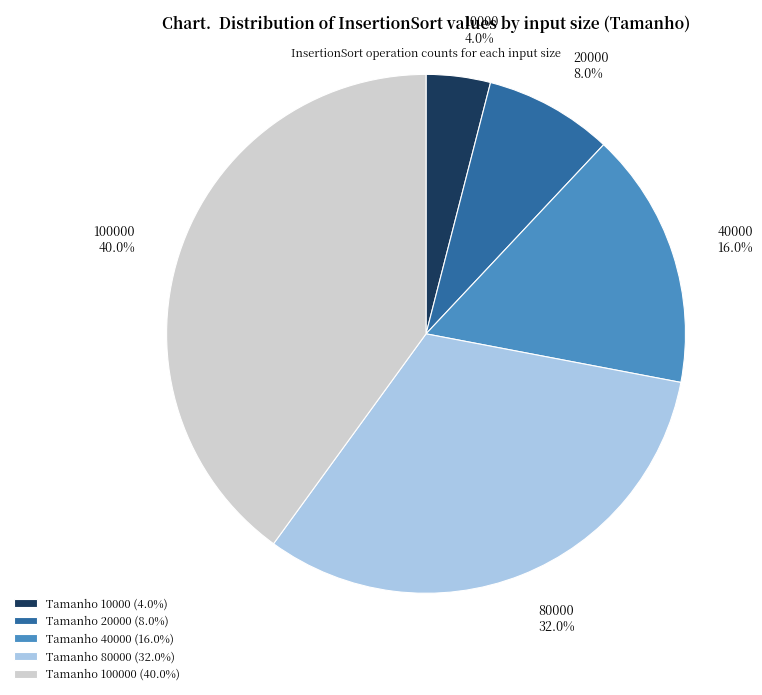

Which category has the biggest portion of the pie?

Tamanho 100000 (40.0%)